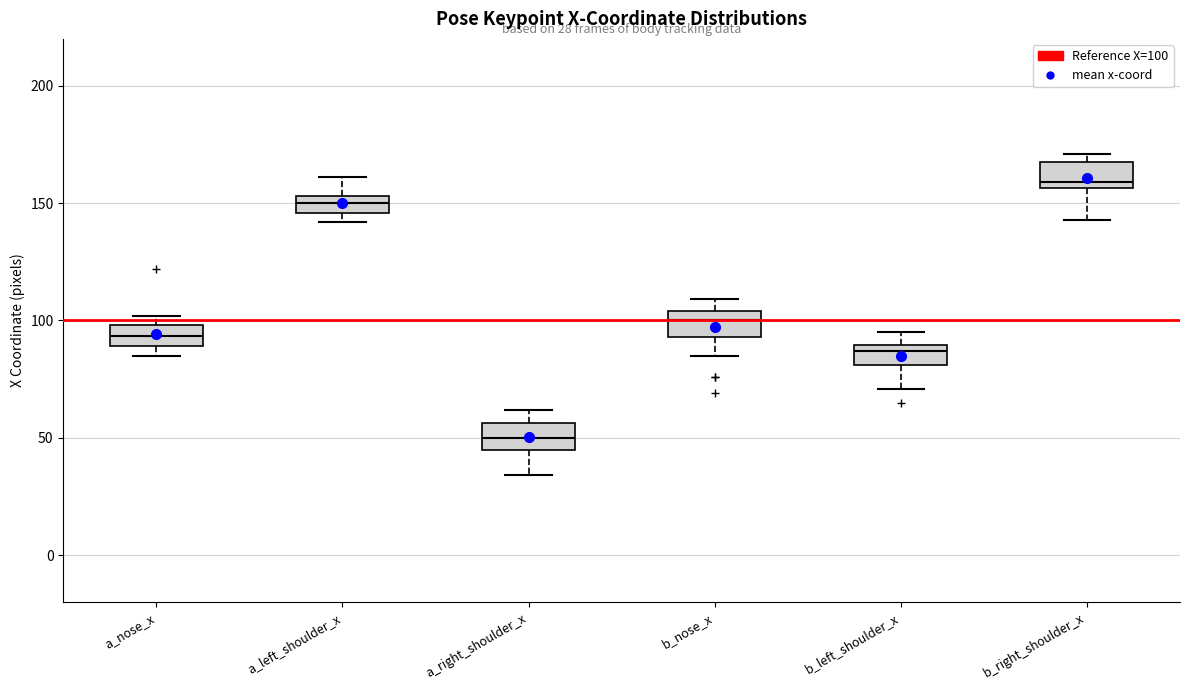

Which box has the highest median line?

b_right_shoulder_x